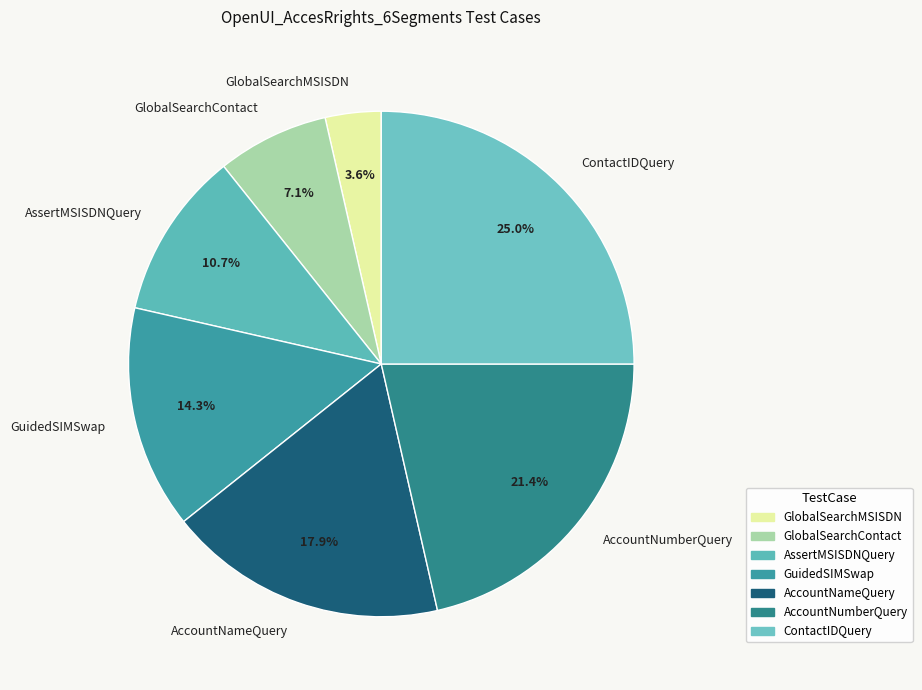

To the nearest percent, what is the difference between the largest and smallest slice percentages?

21%